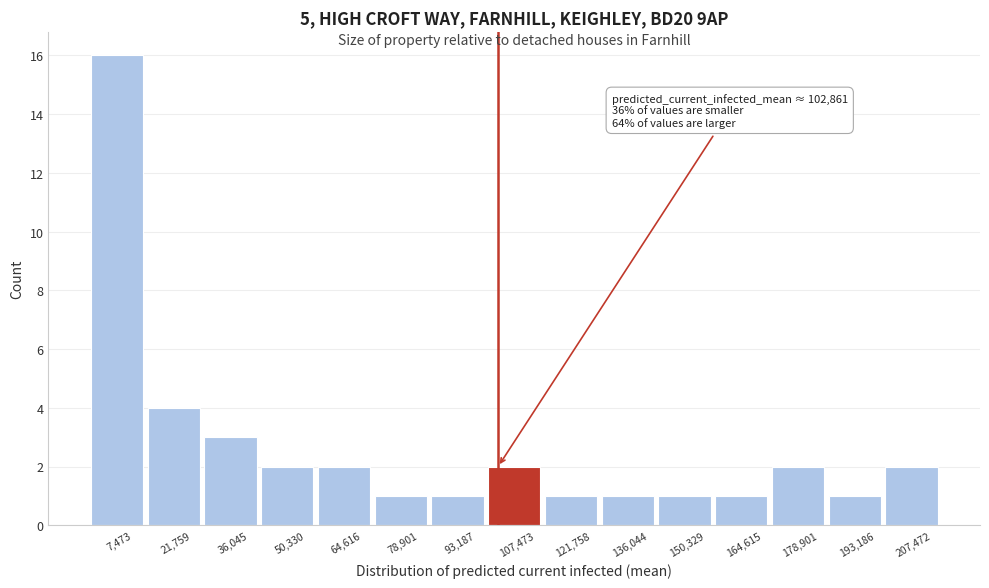

Which range on the x-axis has the tallest bar?

0 to 14000